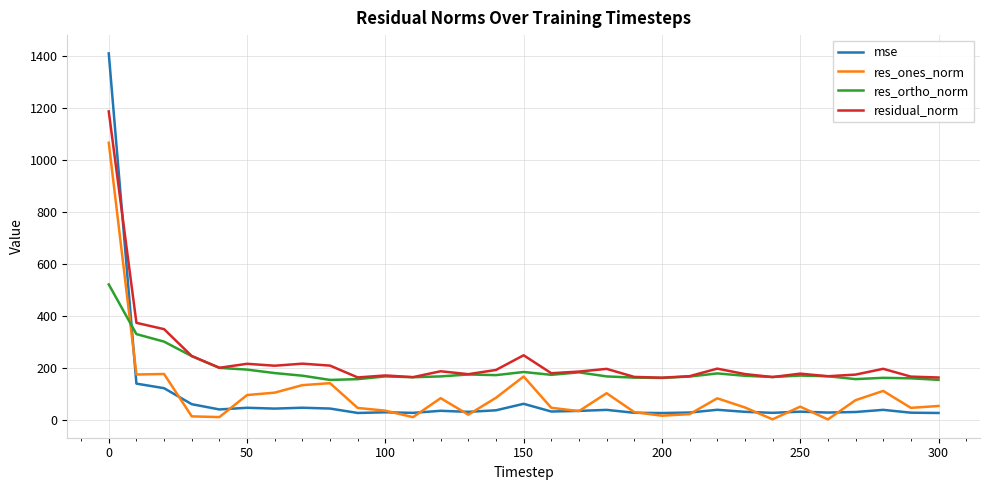

What is the maximum value shown in the chart?

1411.5